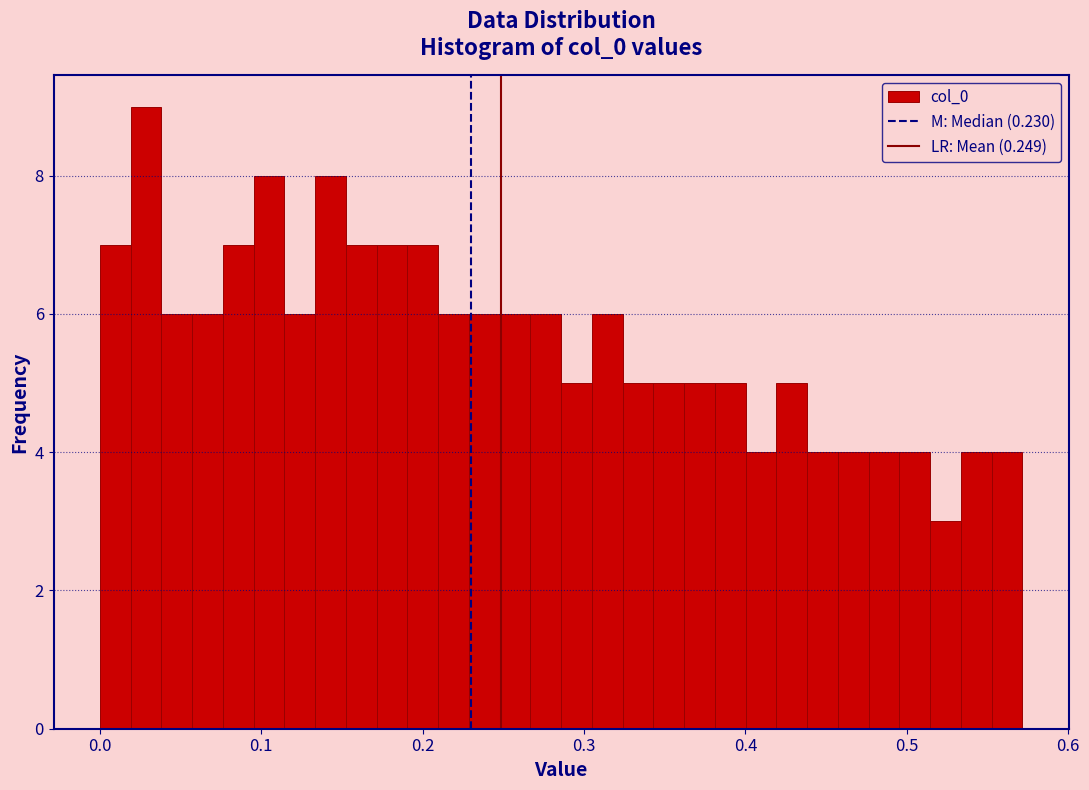

Around what value on the x-axis is the tallest bar? Give the approximate position of its centre, as read against the axis.

0.03